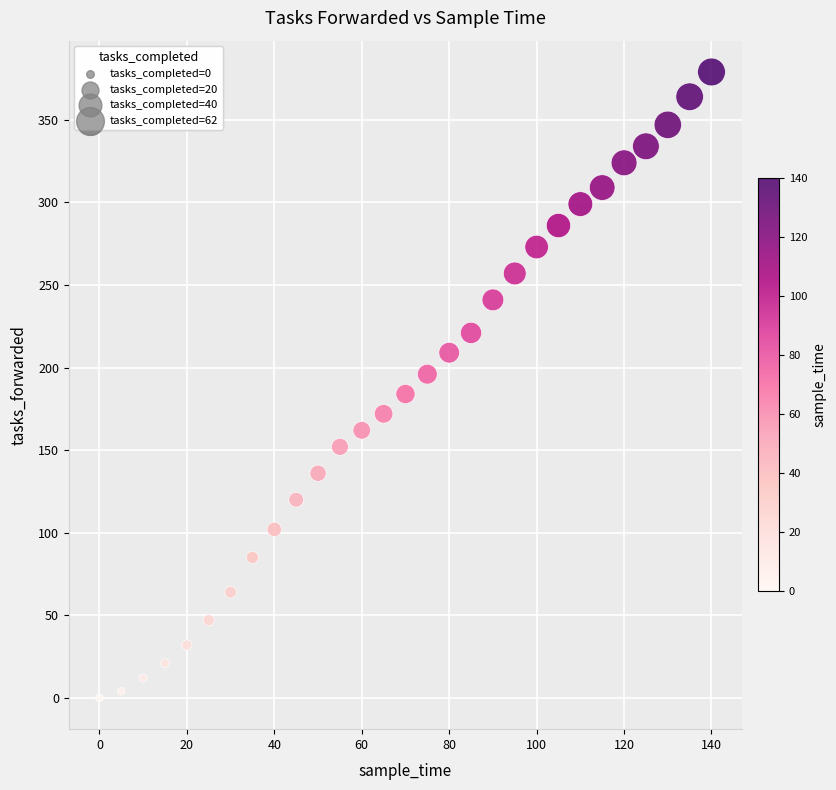

What is the range of X values (max minus min)?

140